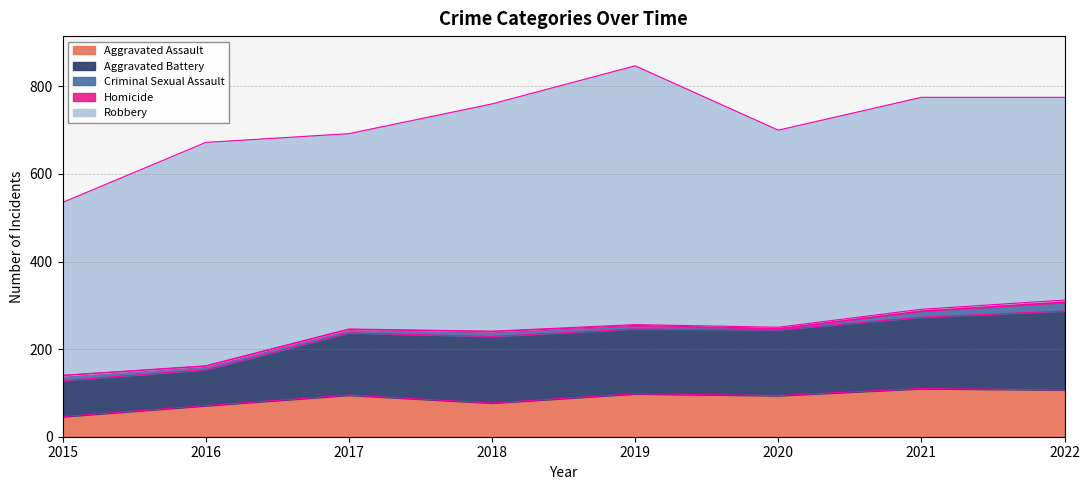

Reading right to left, what are all the values shown in this chart?

Aggravated Assault: 107	110	94	98	77	95	71	46
Aggravated Battery: 180	163	150	148	152	142	82	82
Criminal Sexual Assault: 20	14	3	8	11	8	8	12
Homicide: 5	4	3	2	1	1	1	0
Robbery: 463	484	450	591	519	446	510	395